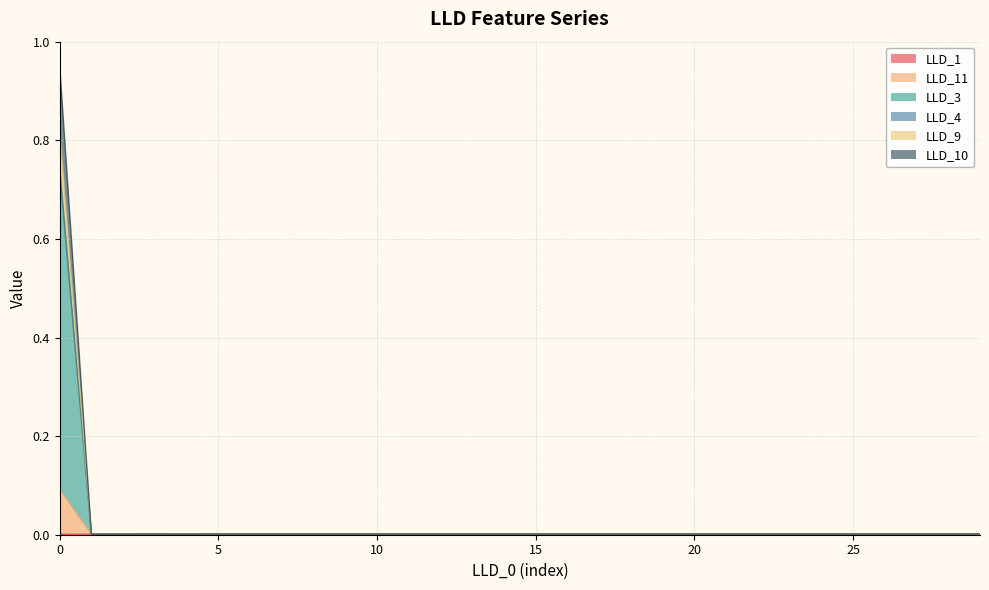

How many data points does each series have?

30